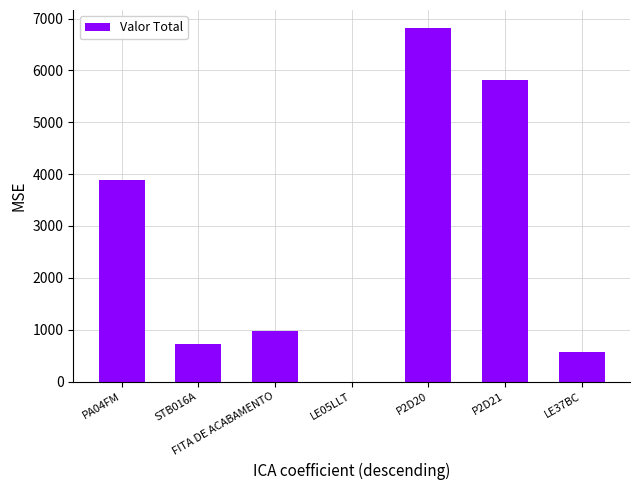

What is the difference between the values at P2D21 and LE37BC?

5252.0